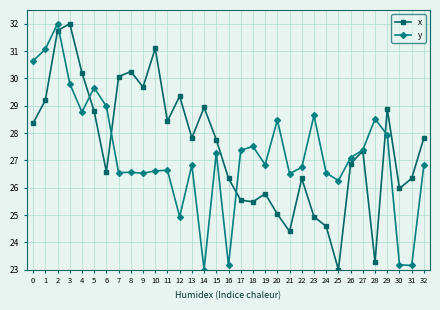

What is the sum of the x values at 3 and 8?

62.2